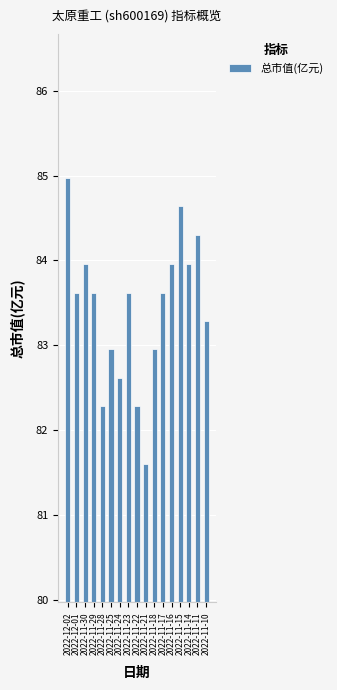

What is the sum of all values?

1418.2